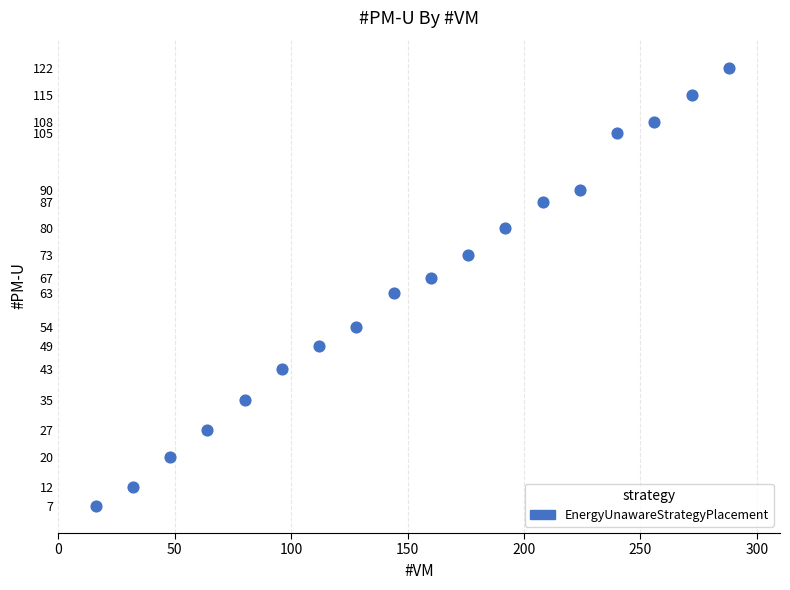

List the coordinates of all points as (Y, X) pairs, reading left to right.

(7, 16)  (12, 32)  (20, 48)  (27, 64)  (35, 80)  (43, 96)  (49, 112)  (54, 128)  (63, 144)  (67, 160)  (73, 176)  (80, 192)  (87, 208)  (90, 224)  (105, 240)  (108, 256)  (115, 272)  (122, 288)